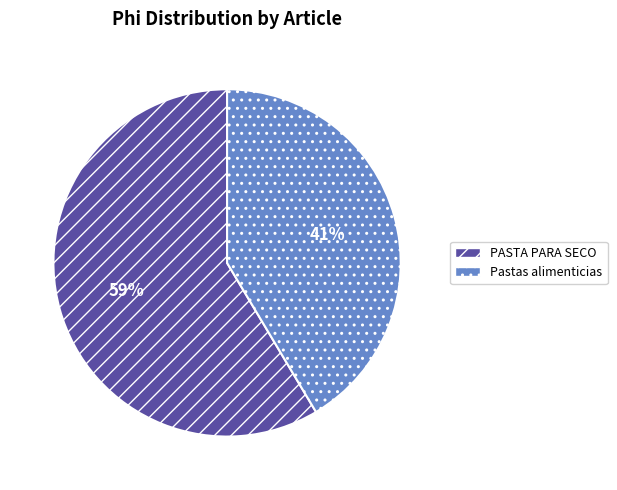

Between Pastas alimenticias and PASTA PARA SECO, which is larger?

PASTA PARA SECO